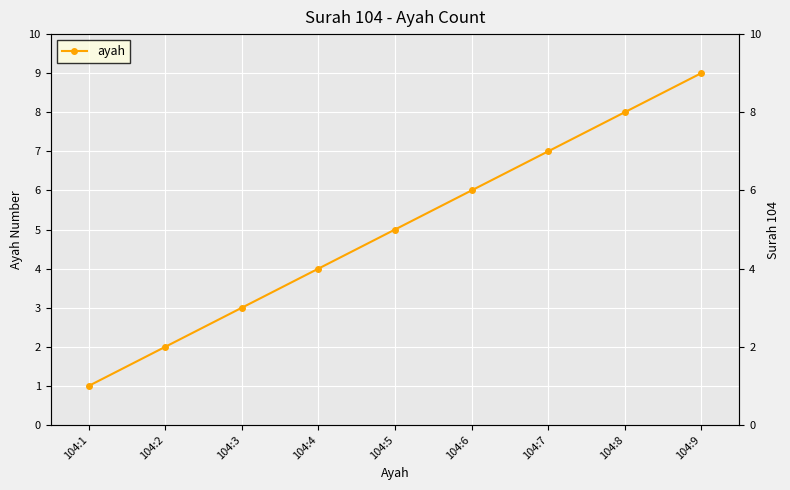

Reading left to right, what are all the values shown in this chart?

1	2	3	4	5	6	7	8	9